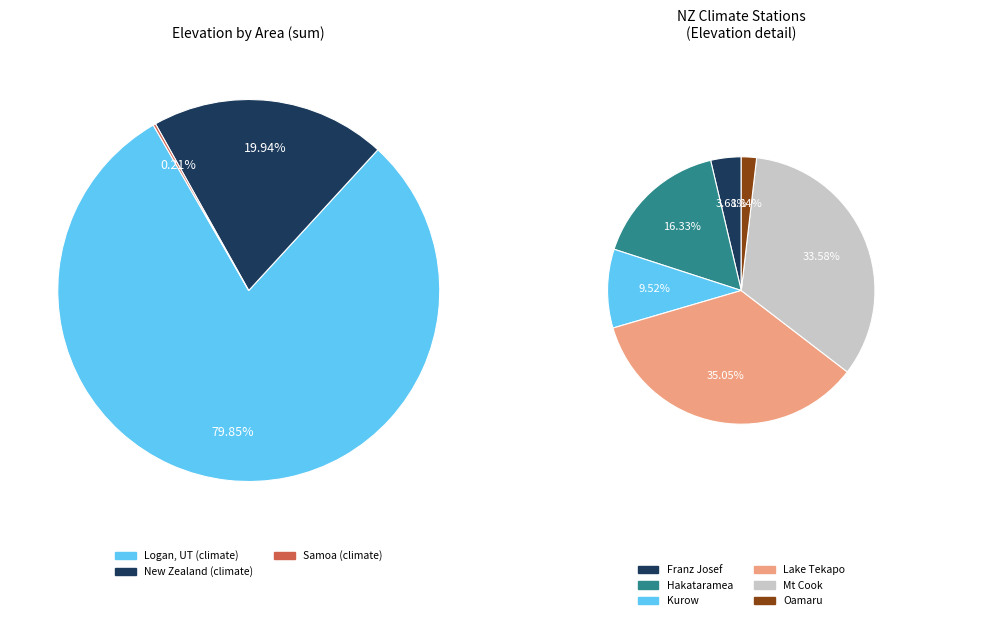

The Logan, UT (community) slice represents 12% of the pie. True or false?

False